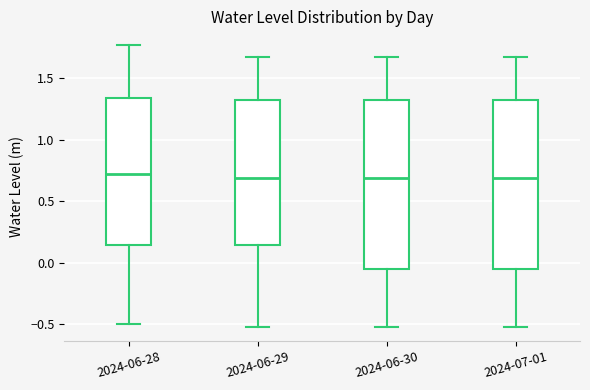

Reading left to right, read every box against the y-axis: the position of its median line, the range the box covers, and the ends of its whiskers. The values are not printed on the chart, so give them approximately, as read against the axis.

2024-06-28: median 0.70, box 0.15 to 1.35, whiskers -0.50 to 1.75
2024-06-29: median 0.70, box 0.15 to 1.30, whiskers -0.50 to 1.65
2024-06-30: median 0.70, box -0.05 to 1.30, whiskers -0.50 to 1.65
2024-07-01: median 0.70, box -0.05 to 1.30, whiskers -0.50 to 1.65